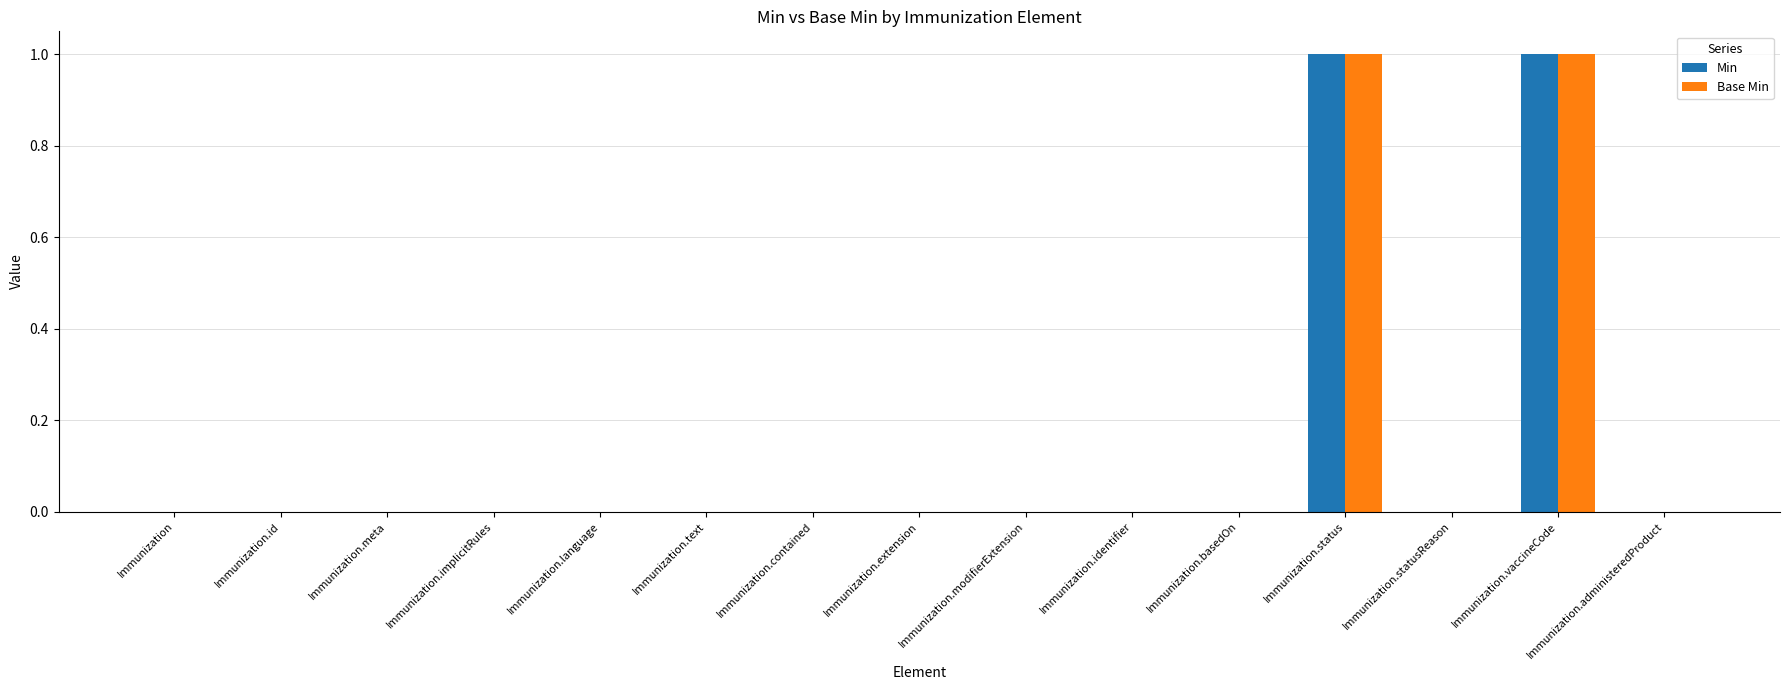

The value of Min at Immunization.contained is 0. True or false?

True